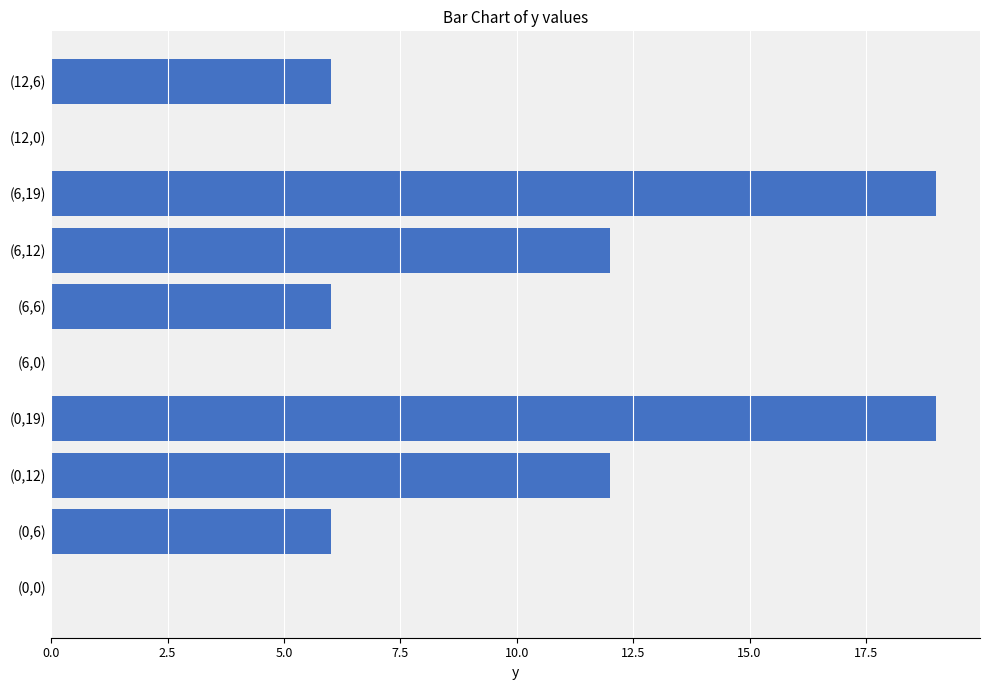

Count the values in the range 0 to 12.

8